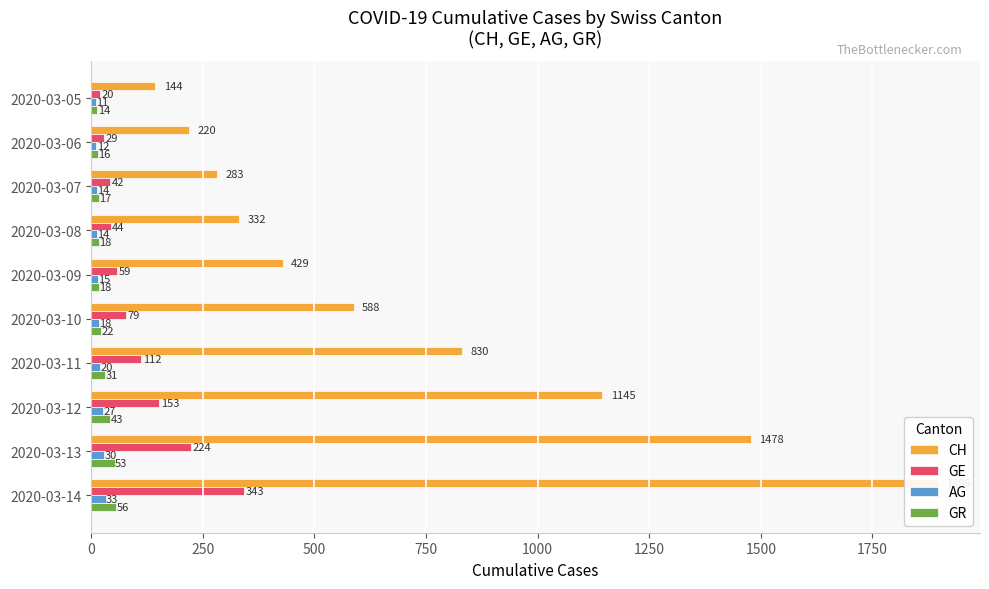

What is the lowest value of the GE series?

20